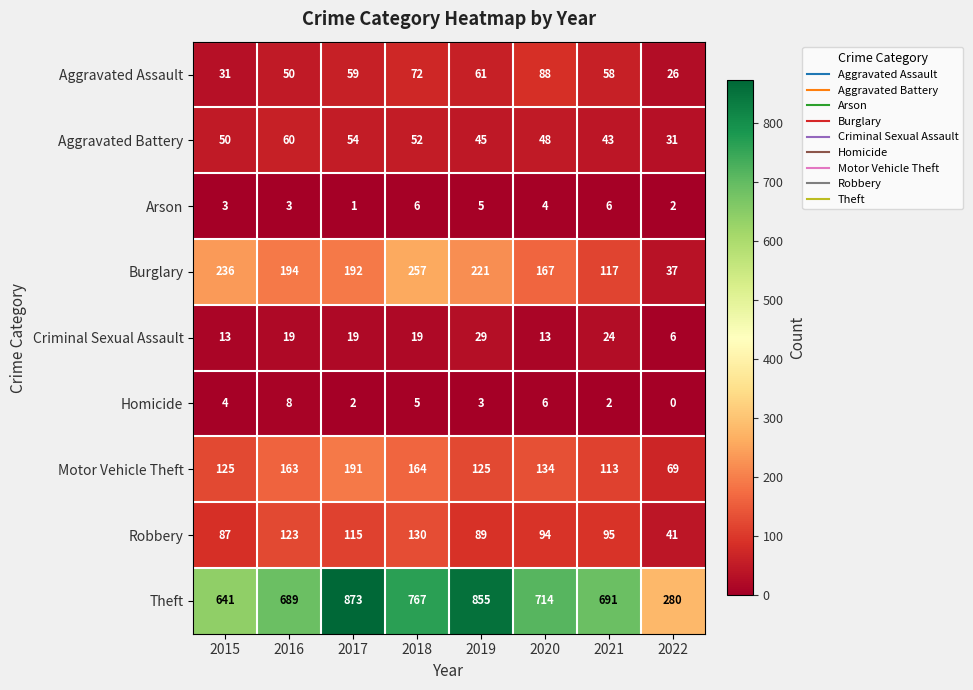

What is the sum of the Aggravated Assault values at 2022 and 2018?

98